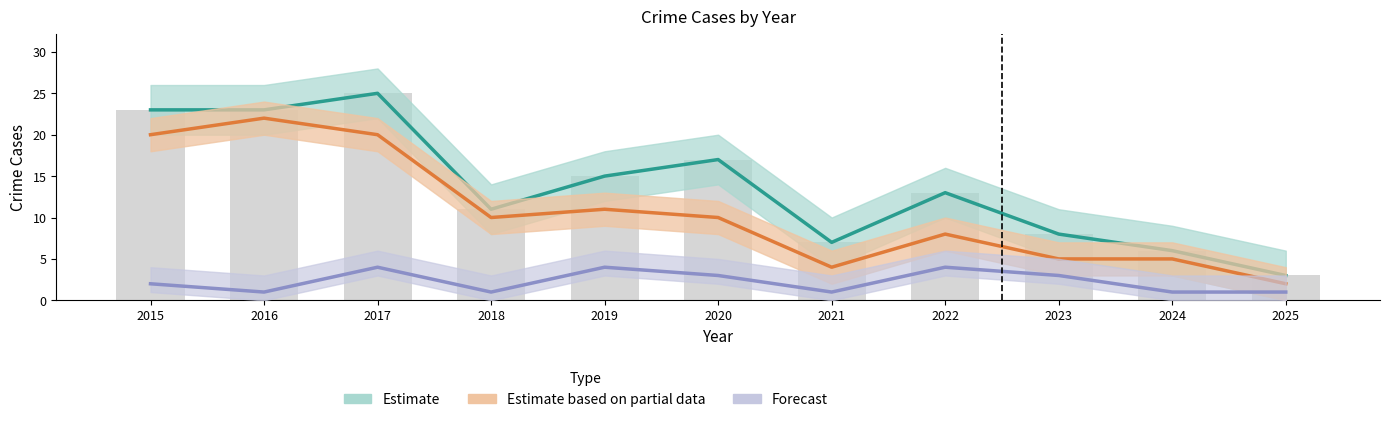

Reading left to right, what are all the values shown in this chart?

Aggravated Battery: 2015=2	2016=1	2017=4	2018=1	2019=4	2020=3	2021=1	2022=4	2023=3	2024=1	2025=1
Total: 2015=23	2016=23	2017=25	2018=11	2019=15	2020=17	2021=7	2022=13	2023=8	2024=6	2025=3